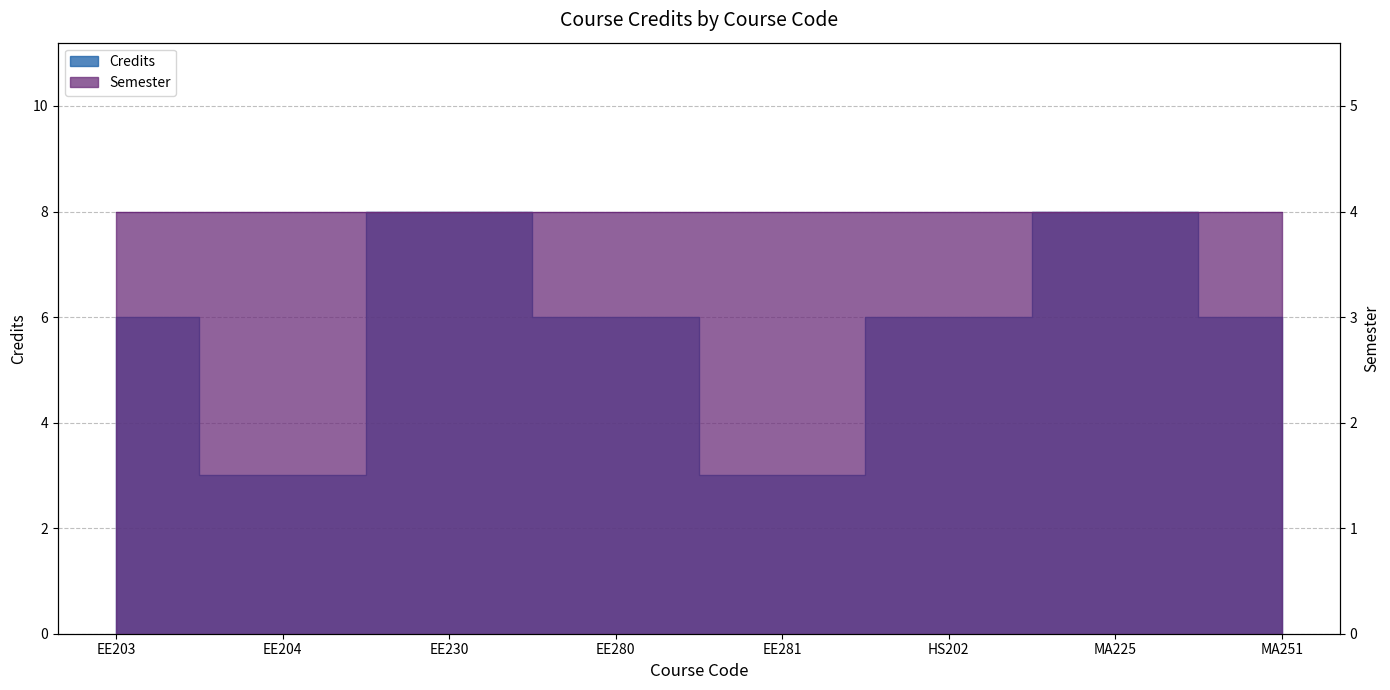

How many points are higher than both their immediate neighbors (excluding endpoints)?

2